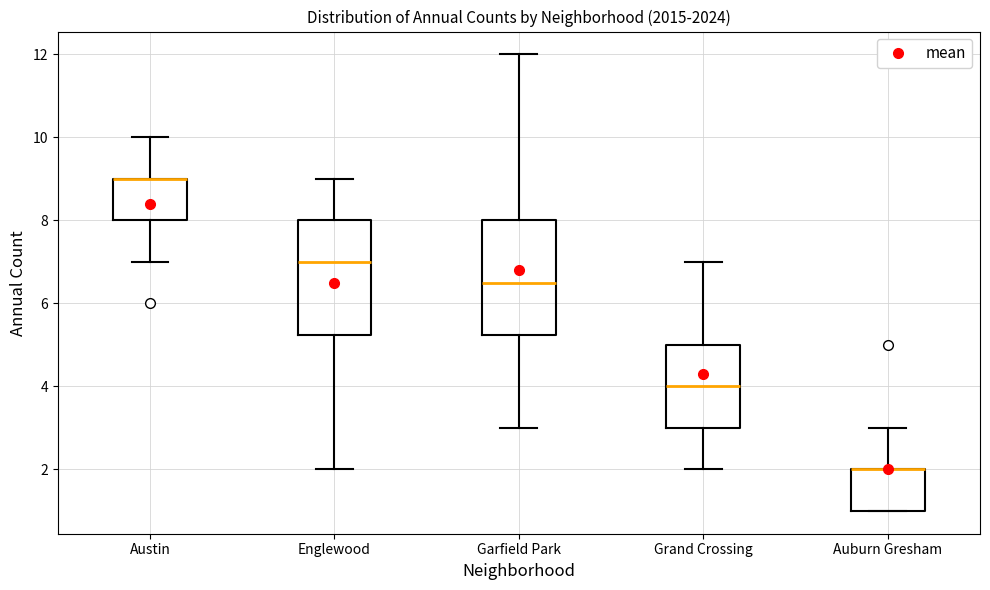

Reading left to right, transcribe this box plot: for each box, give where its median line is, the range the box spans, and where its two whiskers end, as read against the y-axis. The values are not printed on the chart, so give them approximately, as read against the axis.

Austin: median 9.0 (drawn on the box's upper edge), box 8.0 to 9.0, whiskers 7.0 to 10.0
Englewood: median 7.0, box 5.2 to 8.0, whiskers 2.0 to 9.0
Garfield Park: median 6.6, box 5.2 to 8.0, whiskers 3.0 to 12.0
Grand Crossing: median 4.0, box 3.0 to 5.0, whiskers 2.0 to 7.0
Auburn Gresham: median 2.0 (drawn on the box's upper edge), box 1.0 to 2.0, whiskers 1.0 to 3.0